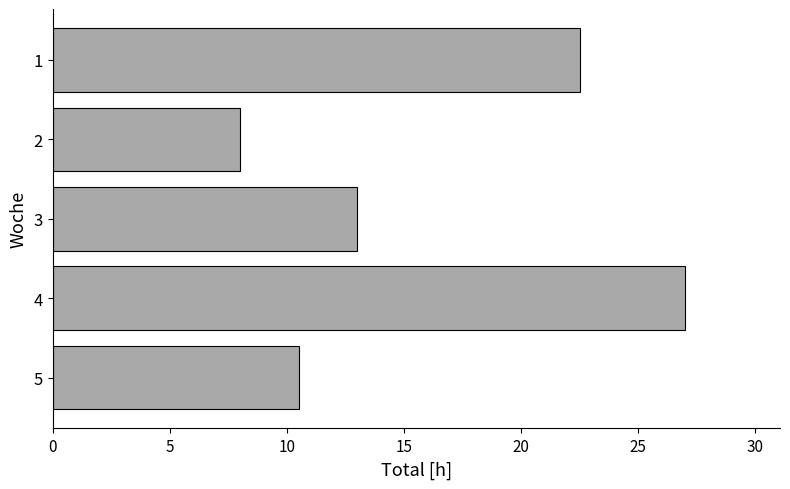

What is the change in value from 2 to 3?

+5.0